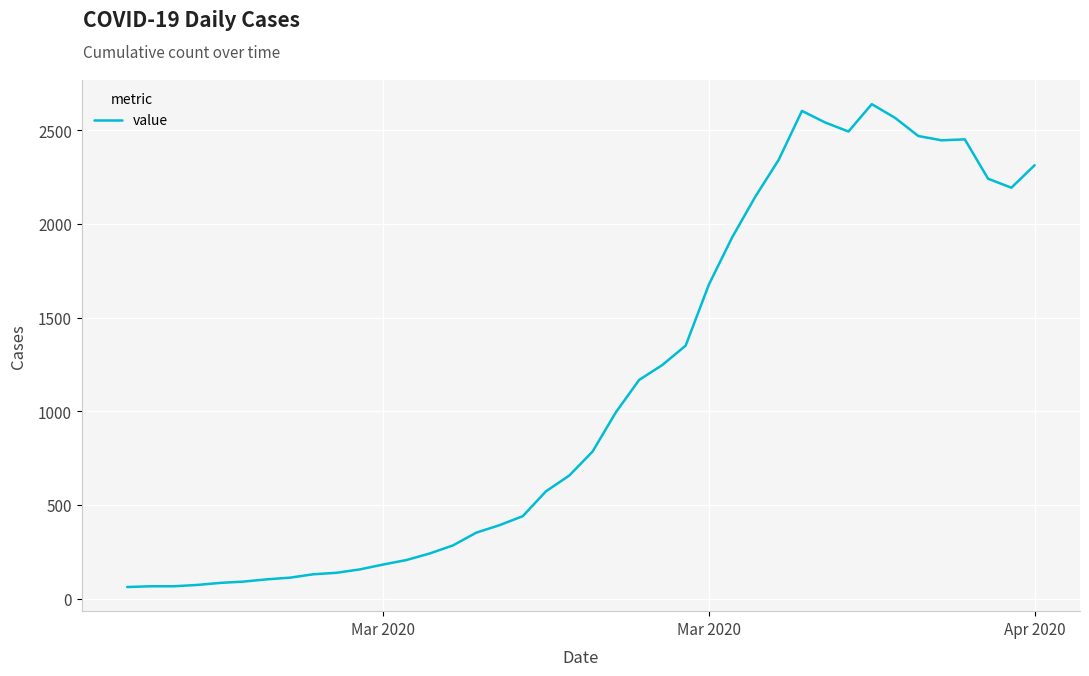

Does the chart display data point markers on the line(s)?

No